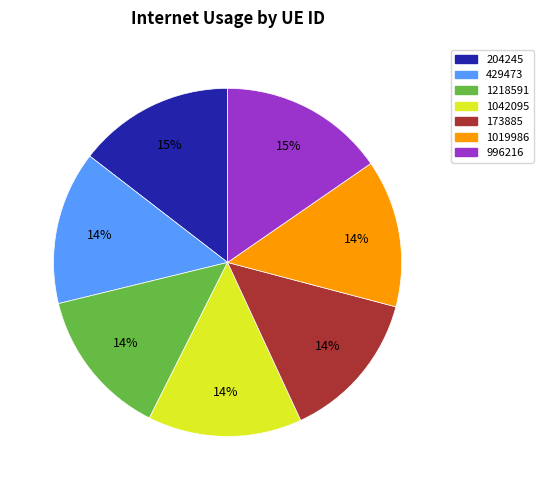

The 173885 slice represents 25% of the pie. True or false?

False